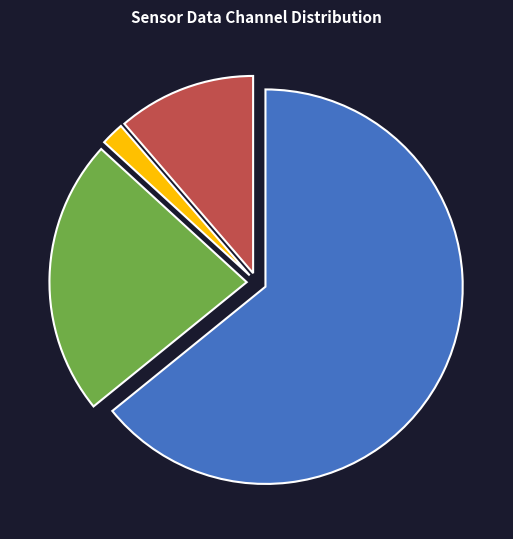

Is there any slice that represents more than half of the pie?

Yes